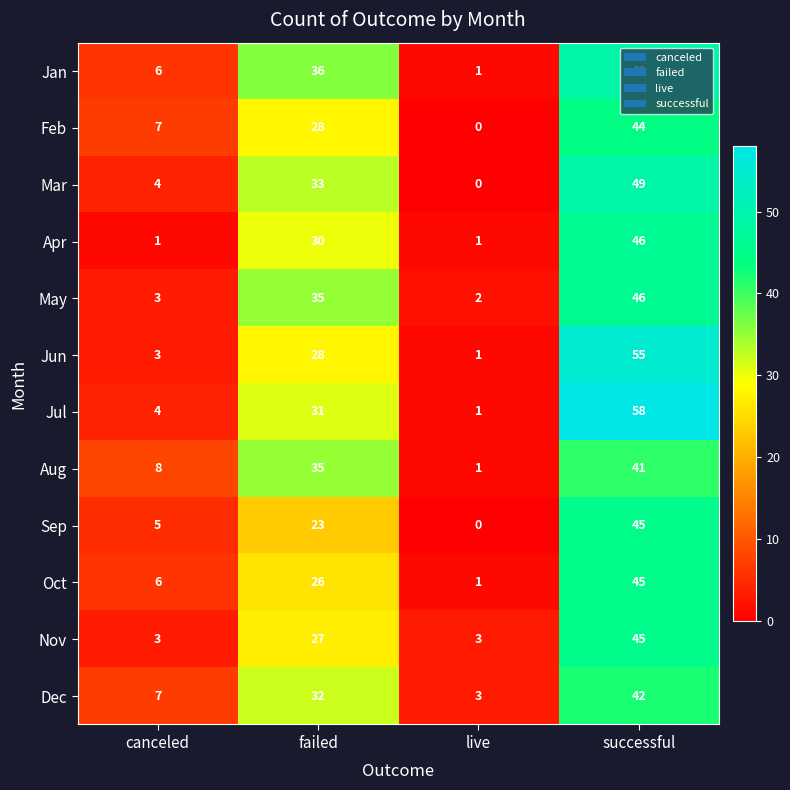

Between canceled and failed, which series saw the biggest shift?

May